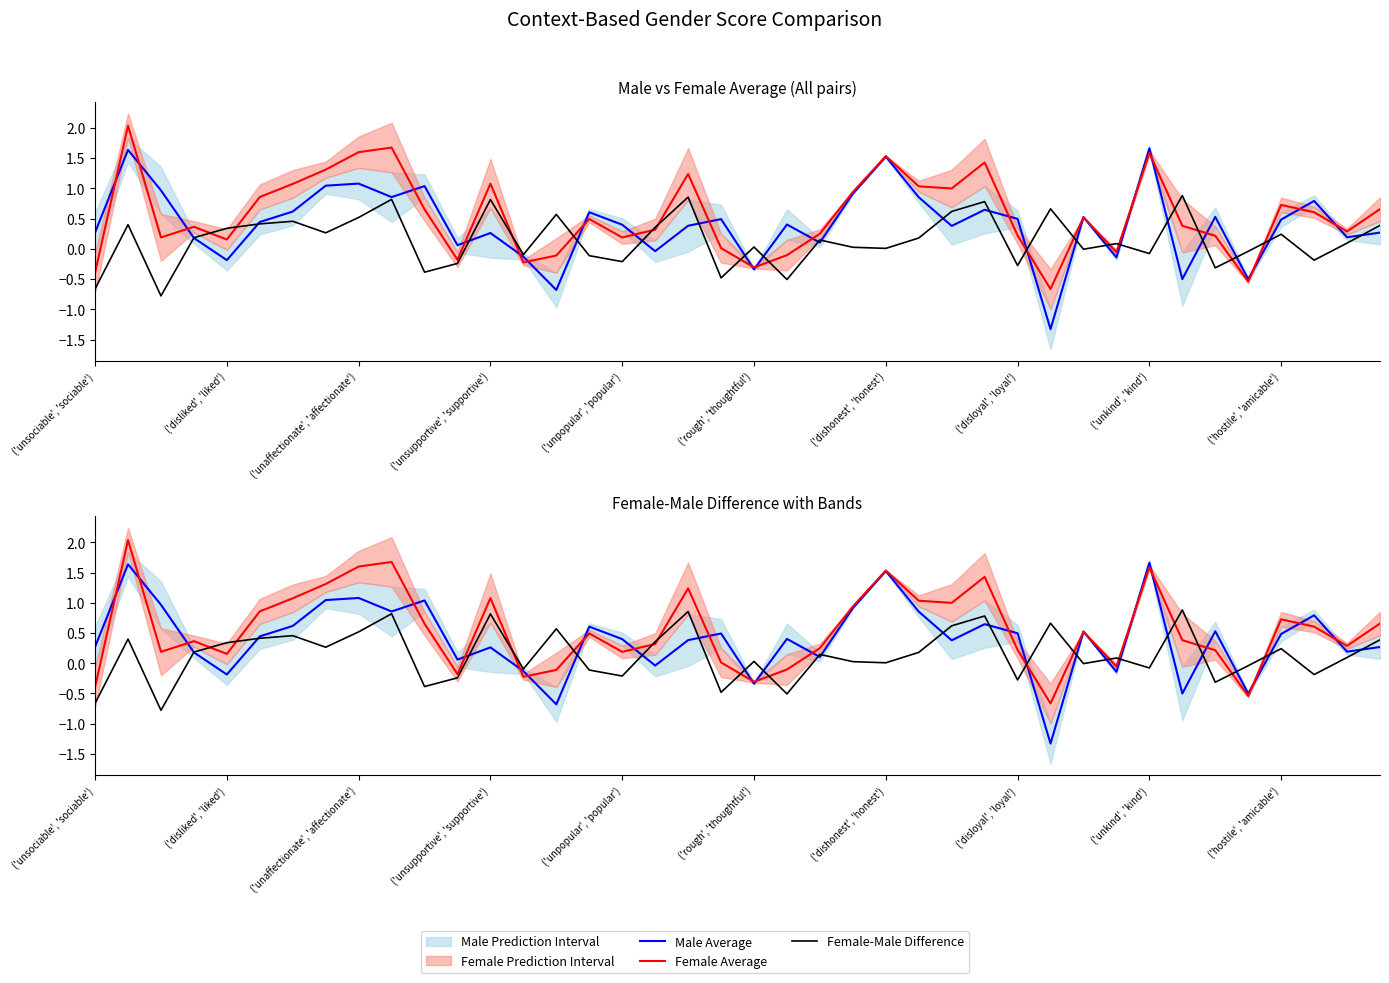

Is it true that Female Average equals 0.4 at 23?

False